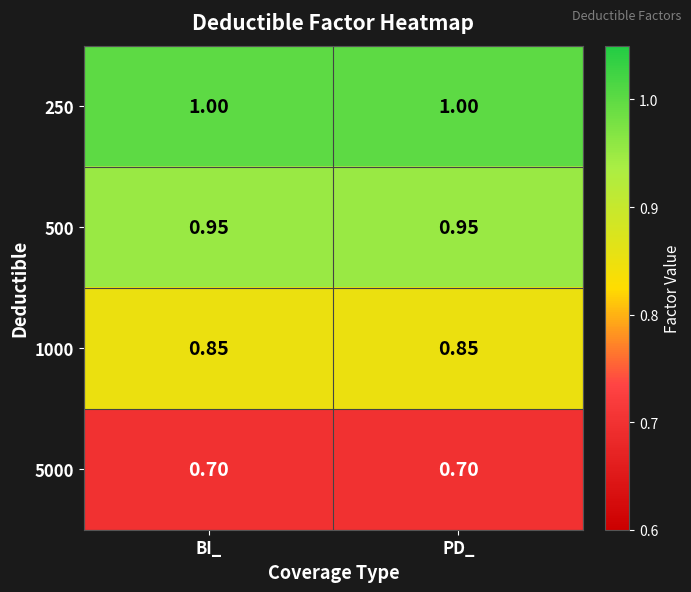

Count the number of categories in the chart.

2